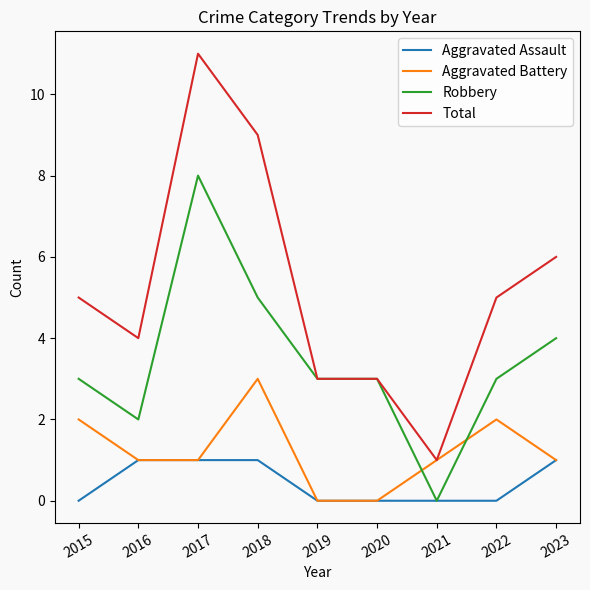

What is the maximum value shown in the chart?

11